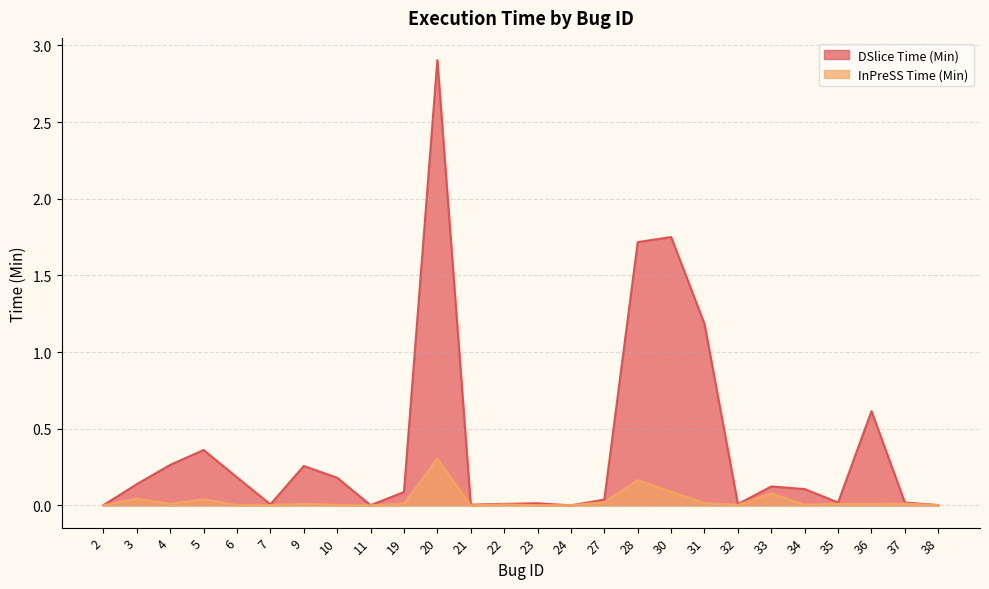

What are all the series names shown in the legend?

DSlice Time (Min), InPreSS Time (Min)